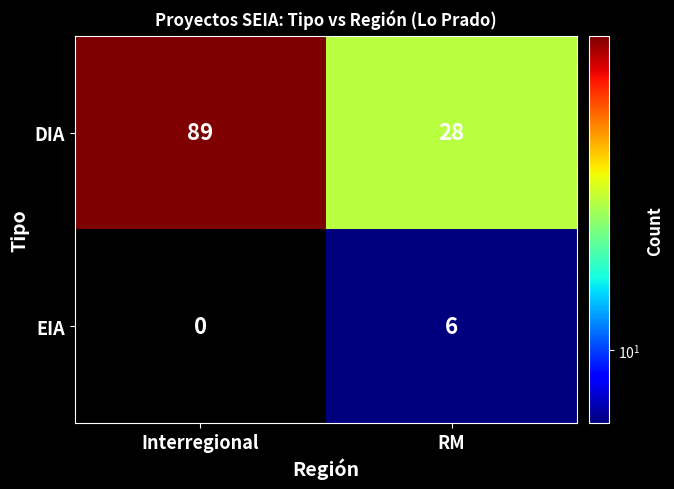

Reading left to right, list all the values displayed in this chart.

DIA: 89	28
EIA: 0	6